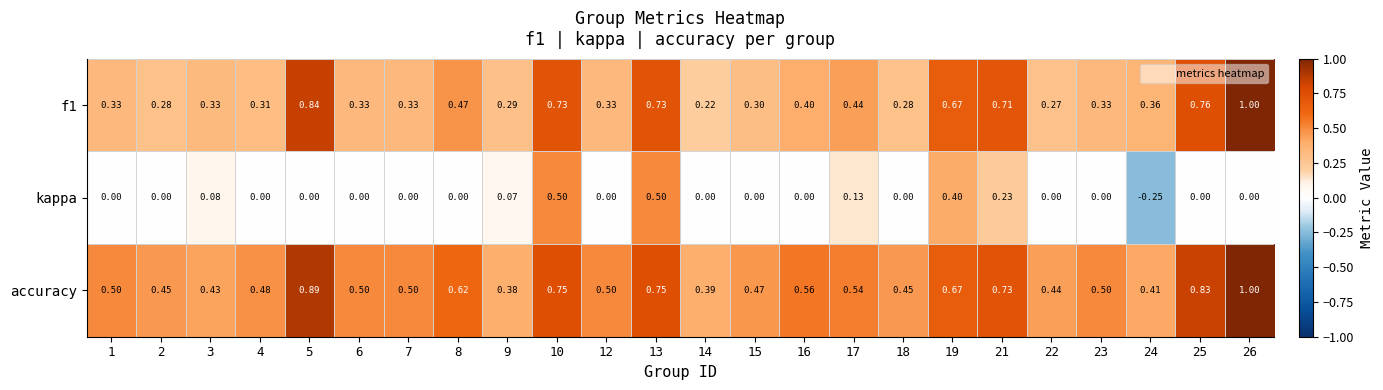

At 15, list the series in order from smallest to largest.

kappa, f1, accuracy